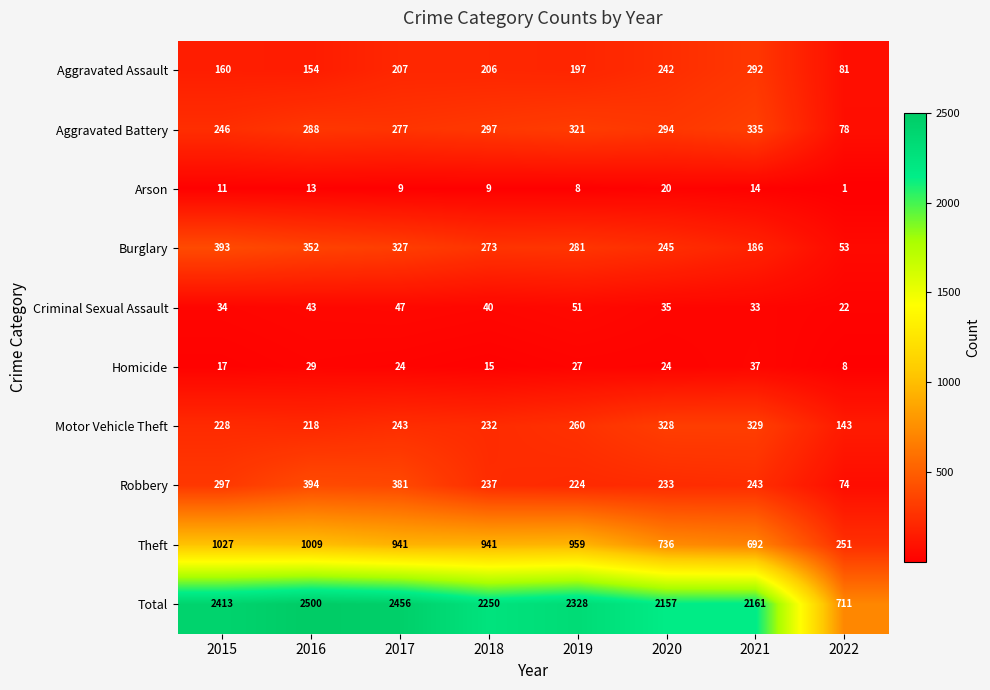

Is it true that Criminal Sexual Assault equals 47 at 2017?

True